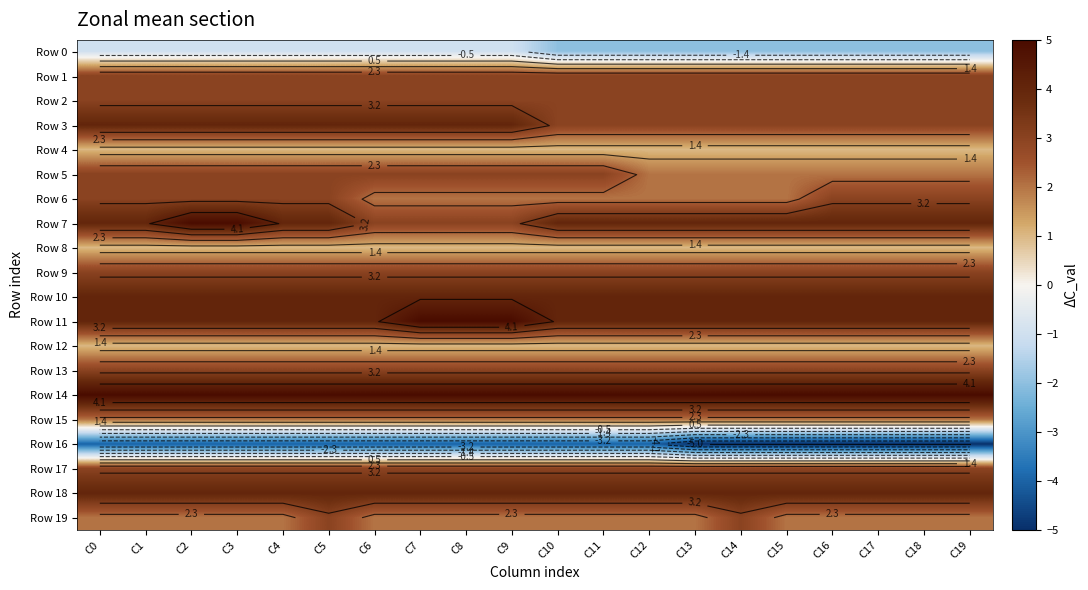

What is the sum of the Row 8 values at C5 and C12?

2